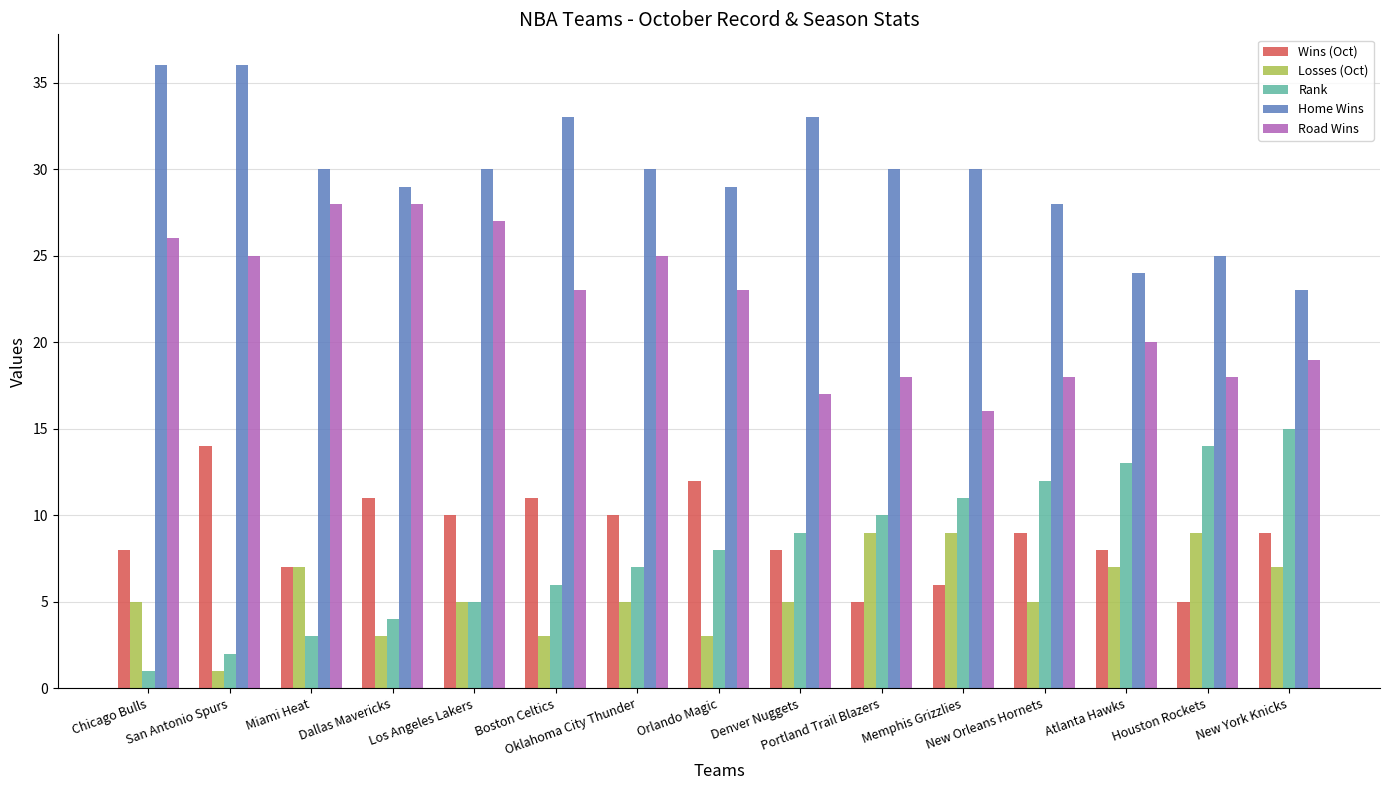

What is the difference between the maximum and second lowest values in the Losses (Oct) series?

6